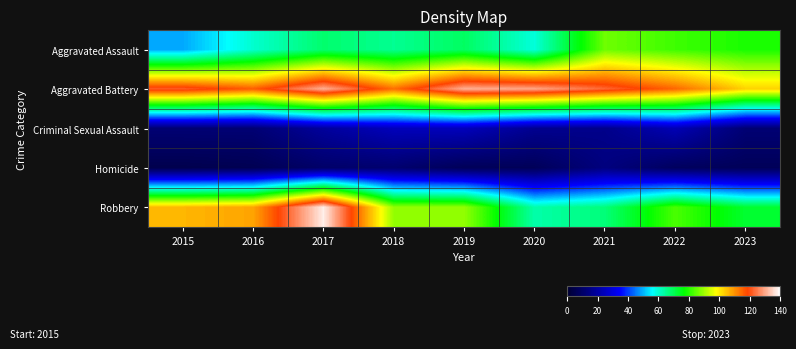

List the series in order of their peak value, lowest first.

Homicide, Criminal Sexual Assault, Aggravated Assault, Aggravated Battery, Robbery